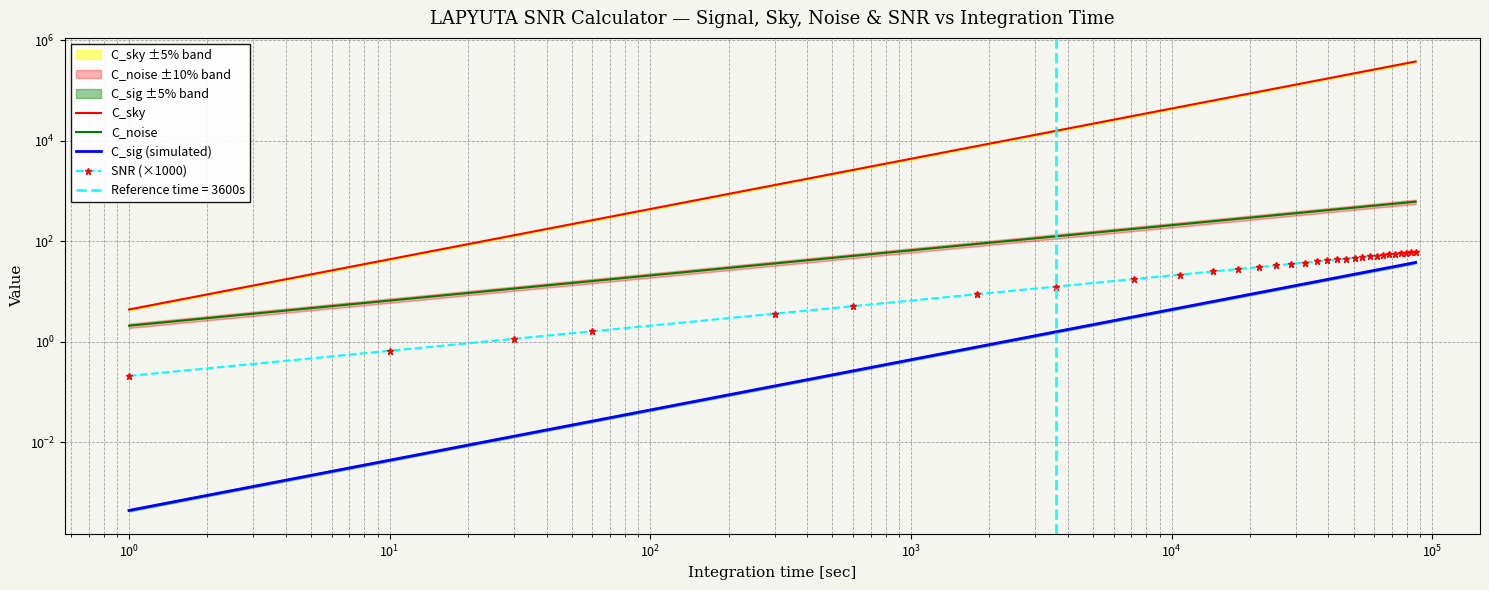

Reading right to left, list all the values displayed in this chart.

C_sky: 380771.8	364906.3	349040.8	333175.3	317309.8	301444.3	285578.8	269713.3	253847.8	237982.4	222116.9	206251.4	190385.9	174520.4	158654.9	142789.4	126923.9	111058.4	95192.9	79327.5	63462.0	47596.5	31731.0	15865.5	7932.7	2644.2	1322.1	264.4	132.2	44.1	4.4
C_noise: 617.1	604.1	590.9	577.3	563.4	549.1	534.4	519.4	503.9	487.9	471.3	454.2	436.4	417.8	398.4	377.9	356.3	333.3	308.6	281.7	251.9	218.2	178.1	126.0	89.1	51.4	36.4	16.3	11.5	6.6	2.1
C_sig (simulated): 38.1	36.5	34.9	33.3	31.7	30.1	28.6	27.0	25.4	23.8	22.2	20.6	19.0	17.5	15.9	14.3	12.7	11.1	9.5	7.9	6.3	4.8	3.2	1.6	0.8	0.3	0.1	0.0	0.0	0.0	0.0
SNR (×1000): 61.7	60.4	59.1	57.7	56.3	54.9	53.4	51.9	50.4	48.8	47.1	45.4	43.6	41.8	39.8	37.8	35.6	33.3	30.9	28.2	25.2	21.8	17.8	12.6	8.9	5.1	3.6	1.6	1.1	0.7	0.2